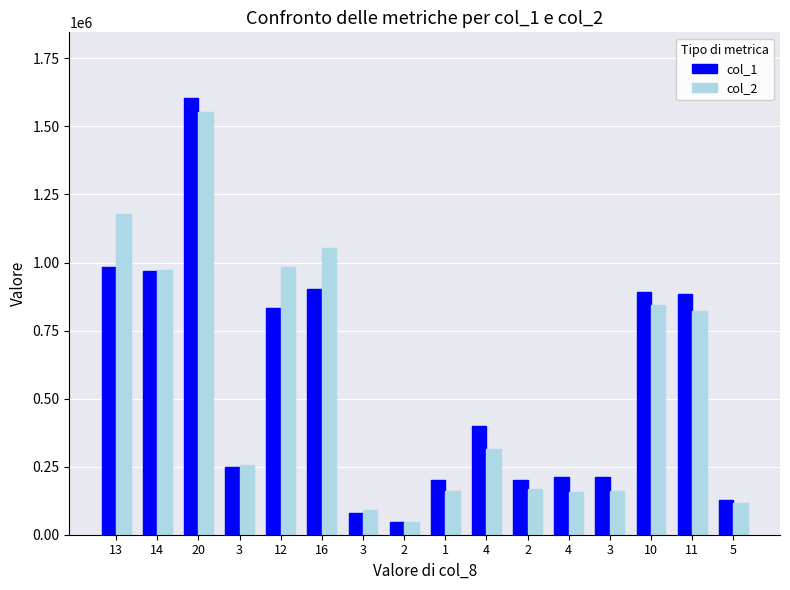

List the labels in order of col_1 value, smallest first.

2, 3, 5, 1, 2, 4, 3, 3, 4, 12, 11, 10, 16, 14, 13, 20